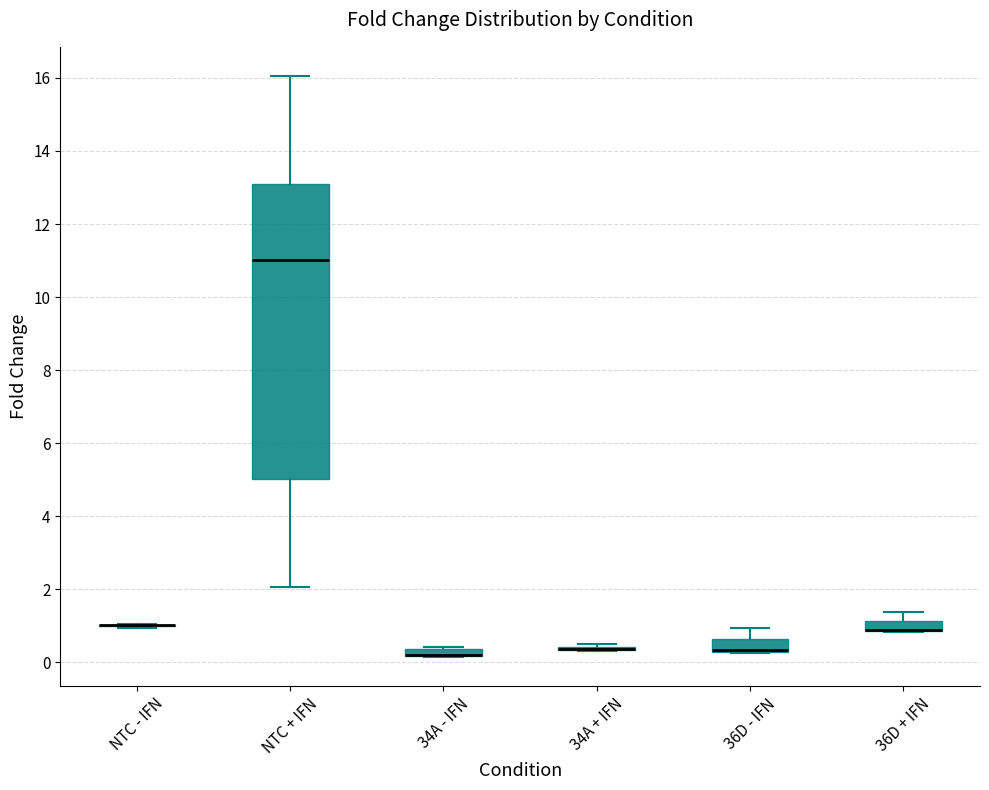

Where is the upper edge of the box for 34A - IFN on the y-axis? The values are not printed on the chart, so give them approximately, as read against the axis.

0.4